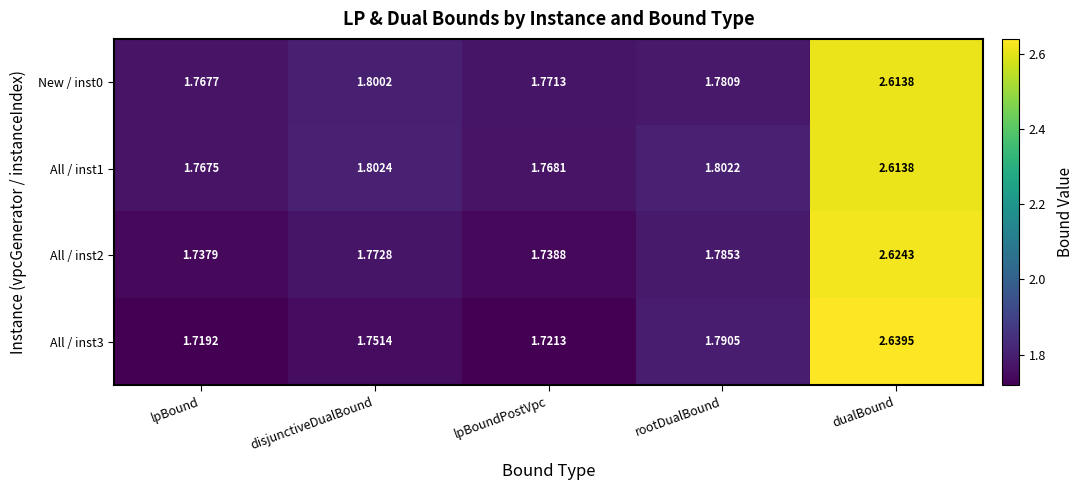

Rank the categories by All / inst3 value from highest to lowest.

dualBound, rootDualBound, disjunctiveDualBound, lpBoundPostVpc, lpBound